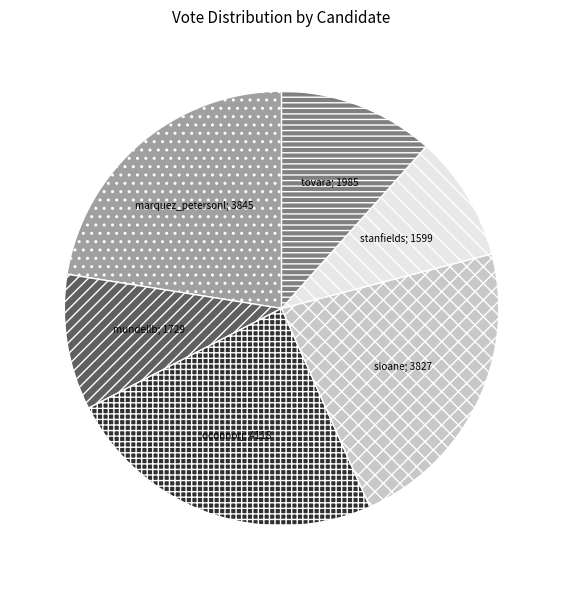

Does any single category account for the majority?

No